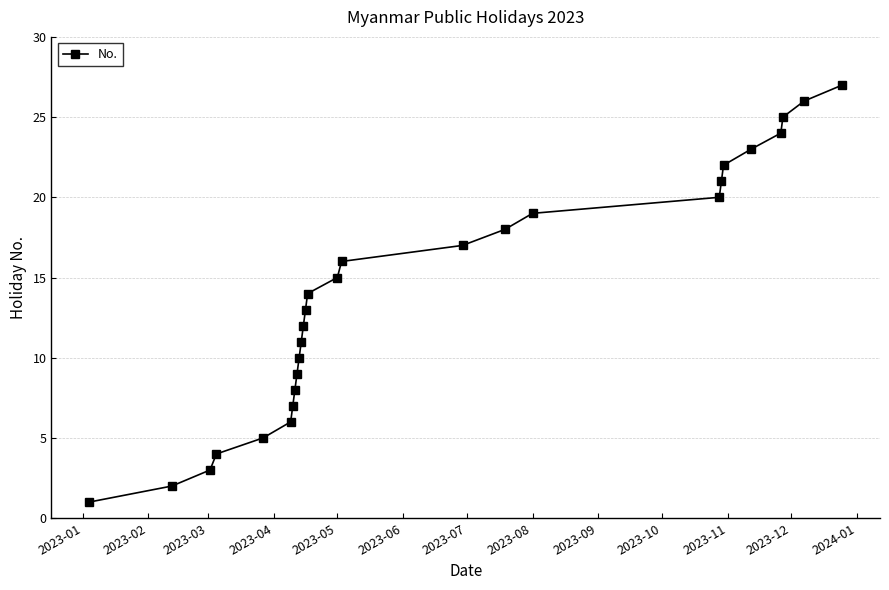

What is the sum of all values?

378